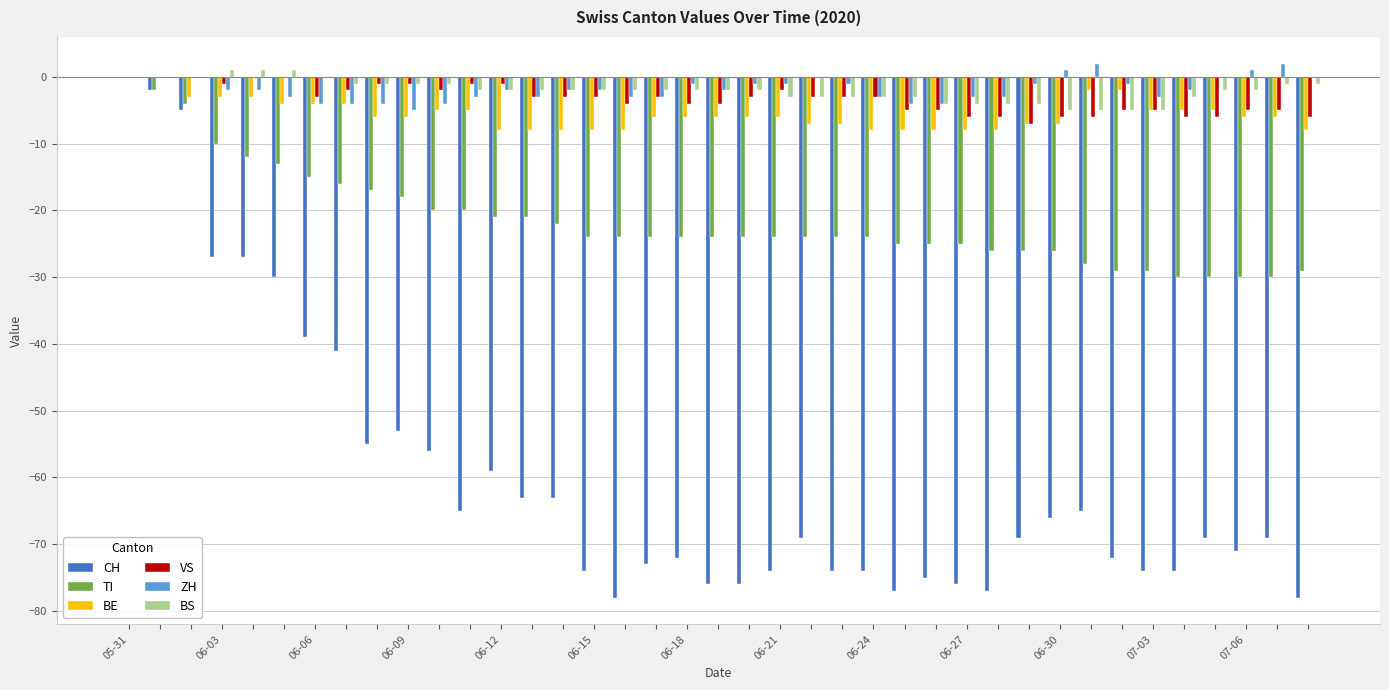

What is the sum of all BE values?

-220